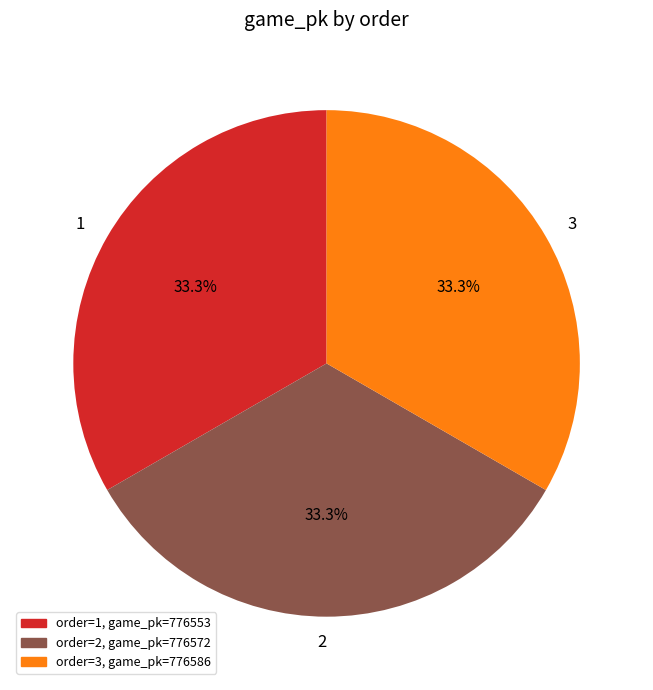

Approximately how many times larger is the value at 3 compared to 2?

1.0